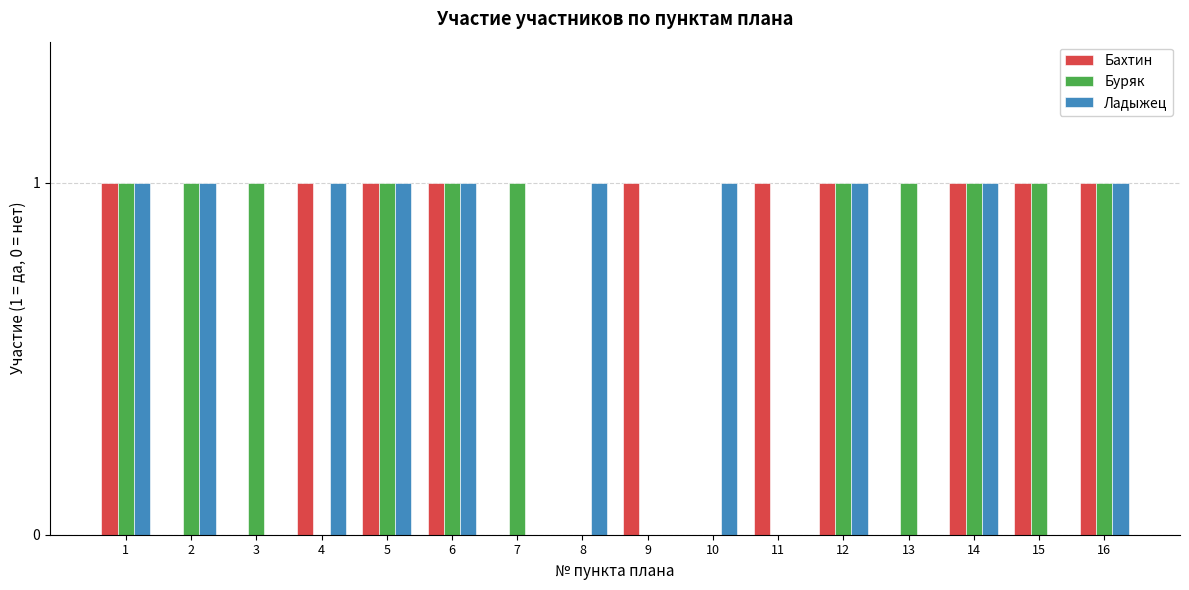

How many data points does each series have?

16